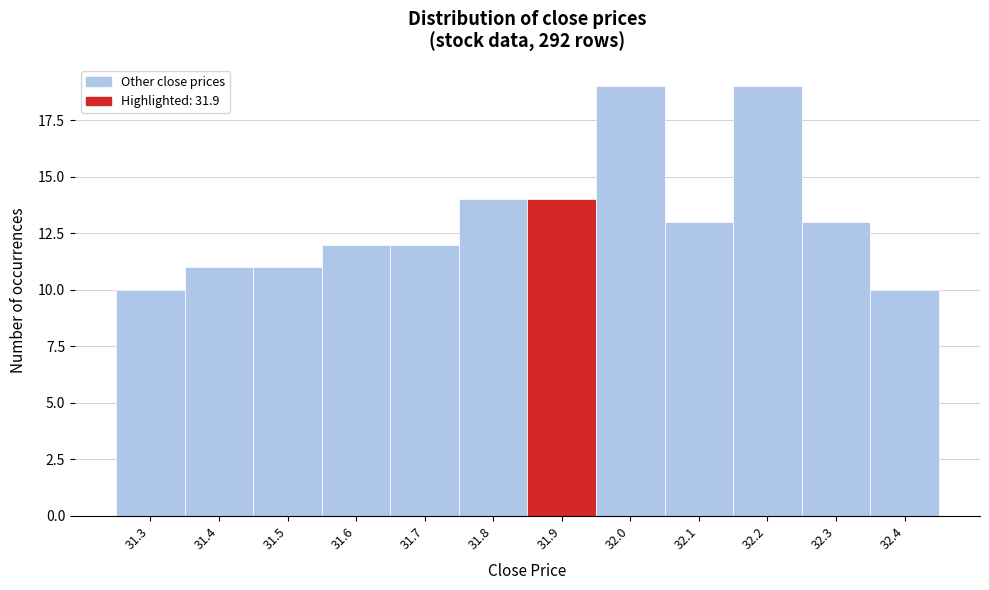

Reading left to right, transcribe this chart: for each bar, give the range it covers on the x-axis and its height. The values are not printed on the chart, so give them approximately, as read against the axis.

31.25 to 31.35: 10
31.35 to 31.45: 11
31.45 to 31.55: 11
31.55 to 31.65: 12
31.65 to 31.75: 12
31.75 to 31.85: 14
31.85 to 31.95: 14
31.95 to 32.05: 19
32.05 to 32.15: 13
32.15 to 32.25: 19
32.25 to 32.35: 13
32.35 to 32.45: 10